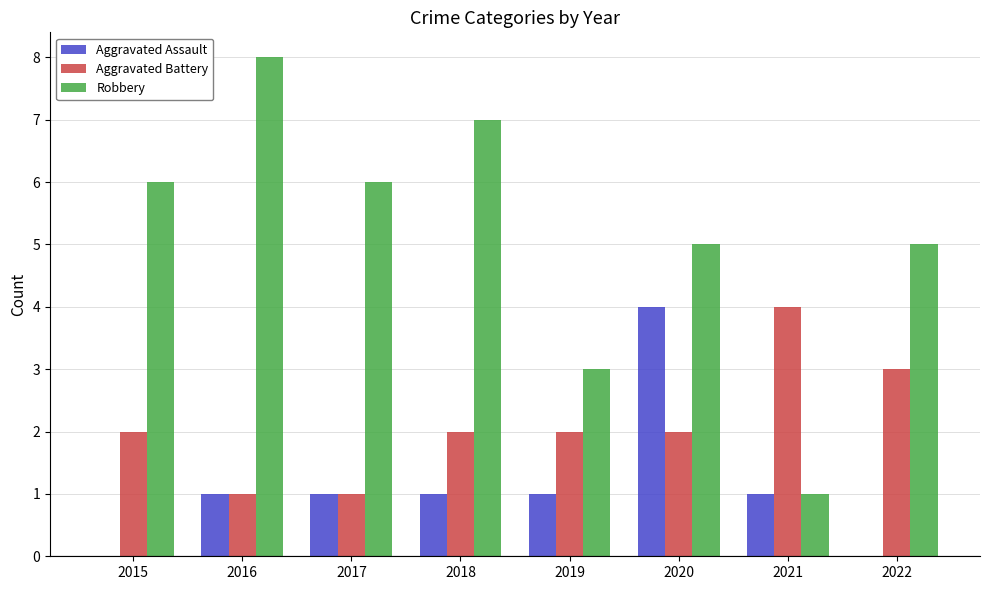

What is the difference between the Aggravated Assault values at 2020 and 2017?

3